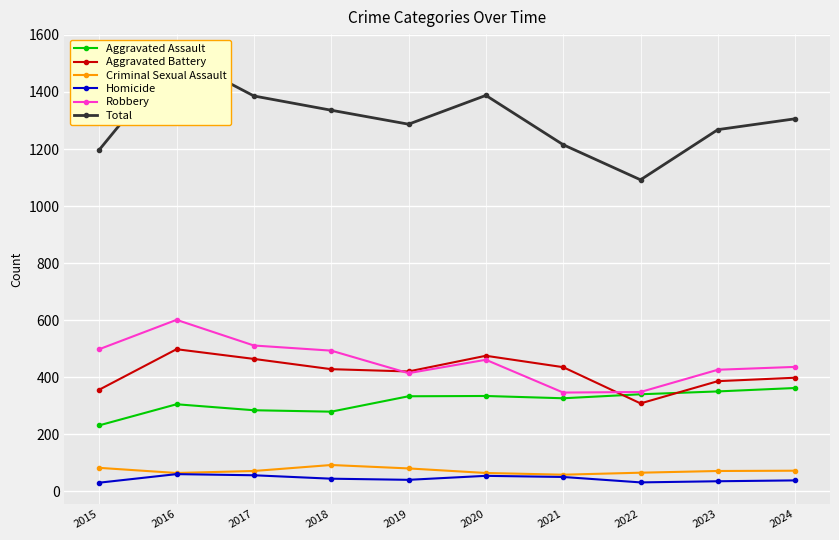

What is the maximum value shown in the chart?

1528